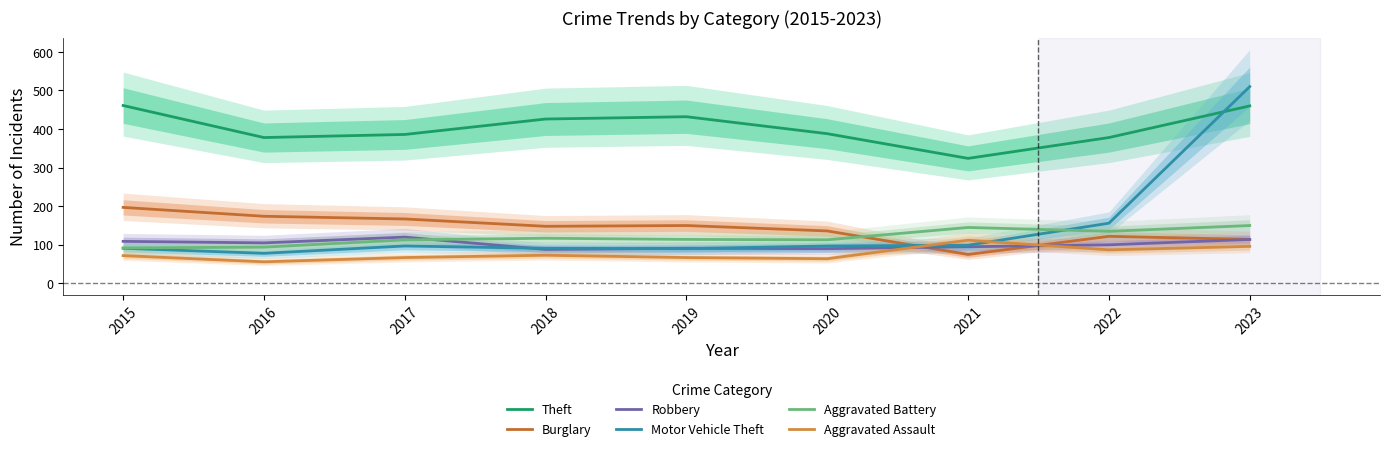

Rank the series by their maximum value, from lowest to highest.

Aggravated Assault, Robbery, Aggravated Battery, Burglary, Theft, Motor Vehicle Theft